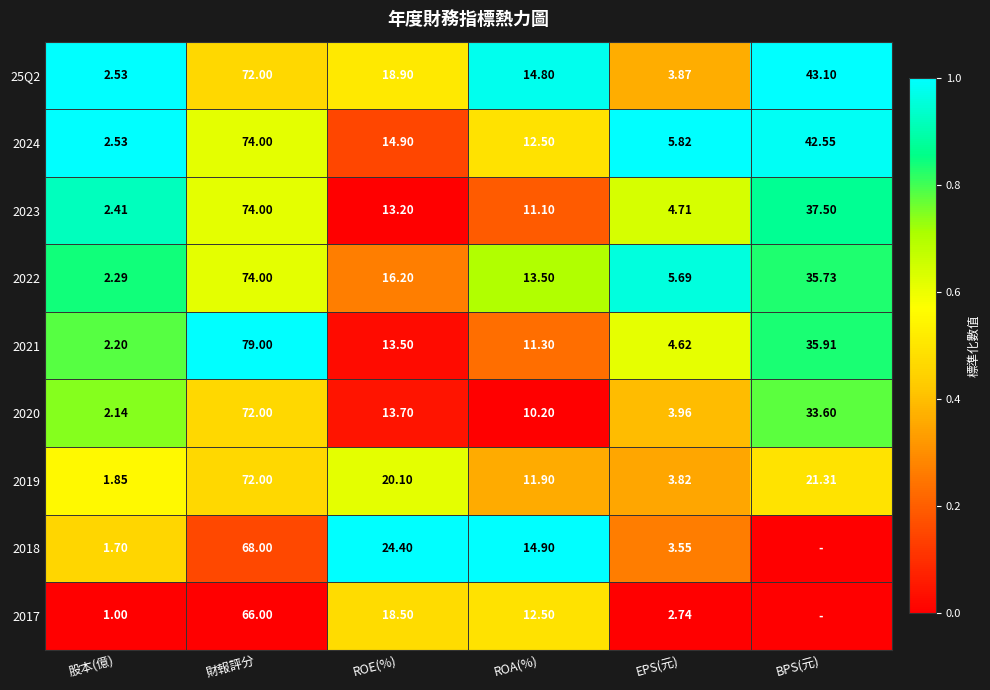

Where is 2023 nearest to the value 38?

BPS(元)